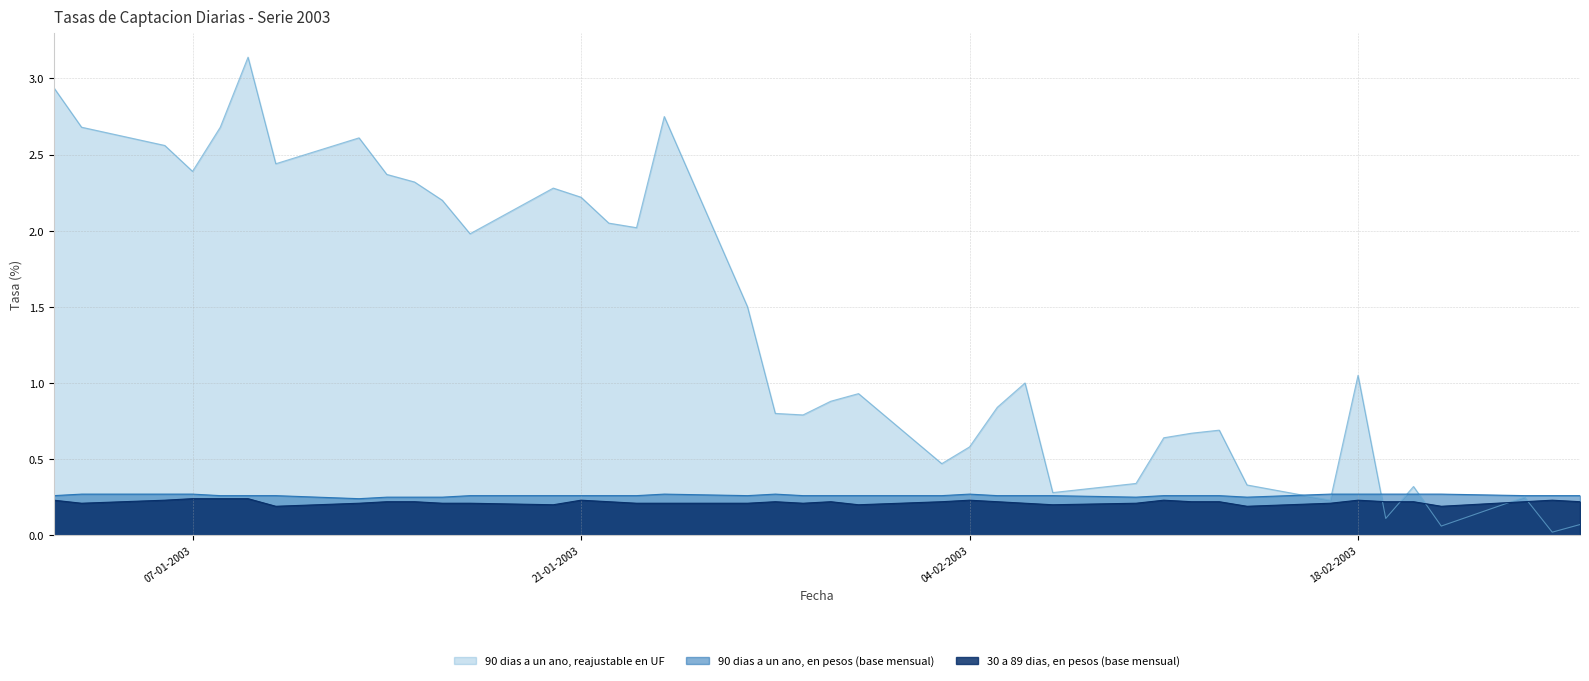

True or false: 90 dias a un ano, en pesos (base mensual) has more than 0 interior local peaks.

True